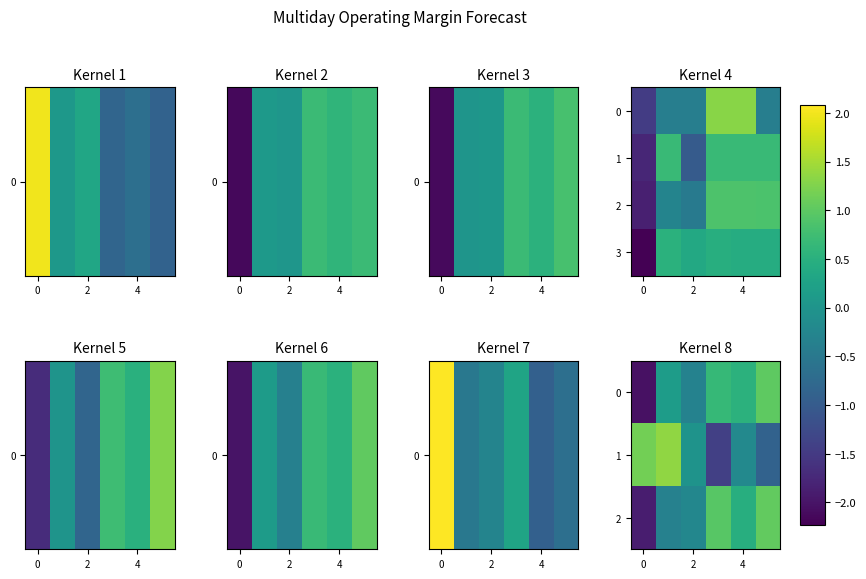

How many data points in row_3 are less than 0?

1